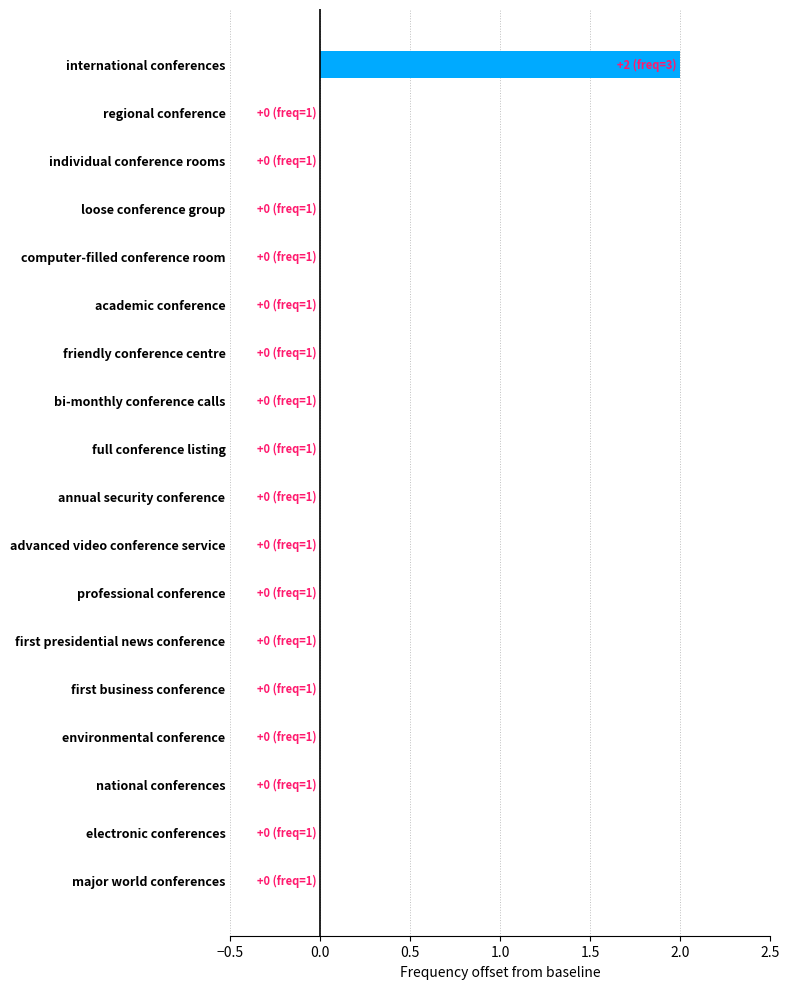

Reading top to bottom, what are all the values shown in this chart?

international conferences=2	regional conference=0	individual conference rooms=0	loose conference group=0	computer-filled conference room=0	academic conference=0	friendly conference centre=0	bi-monthly conference calls=0	full conference listing=0	annual security conference=0	advanced video conference service=0	professional conference=0	first presidential news conference=0	first business conference=0	environmental conference=0	national conferences=0	electronic conferences=0	major world conferences=0